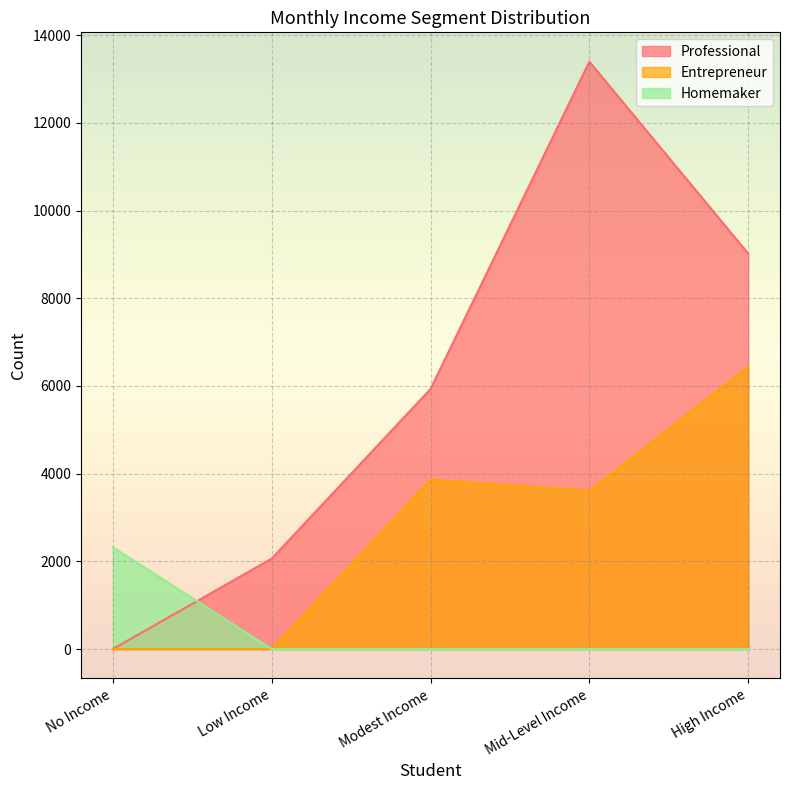

What is the total value across all series at Low Income?

2062